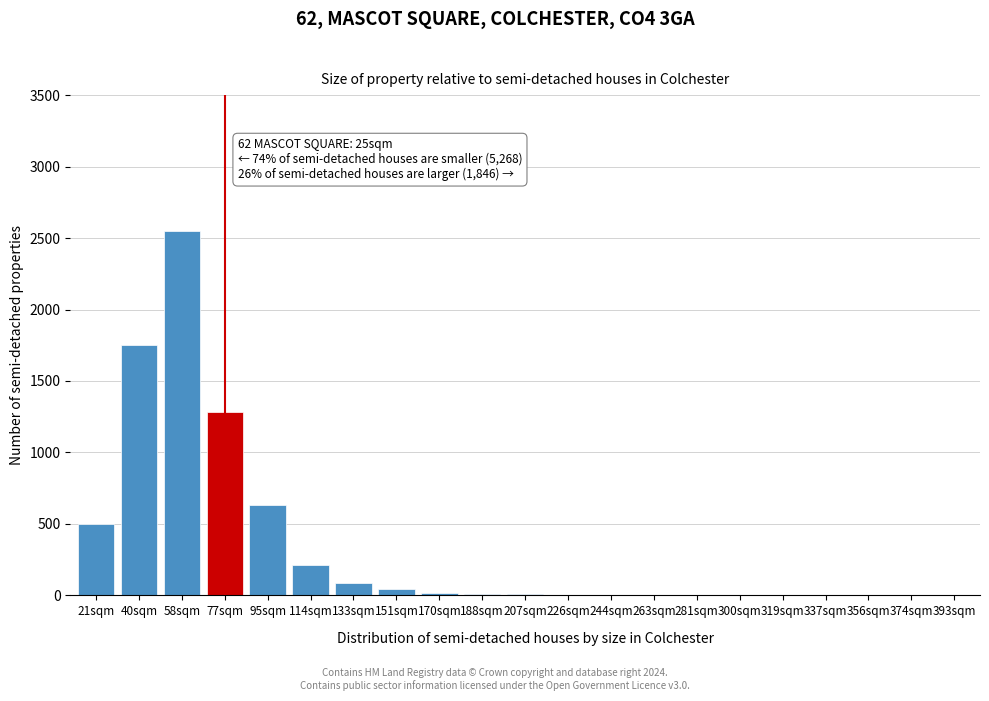

True or false: the data shows 1 at 300sqm.

True